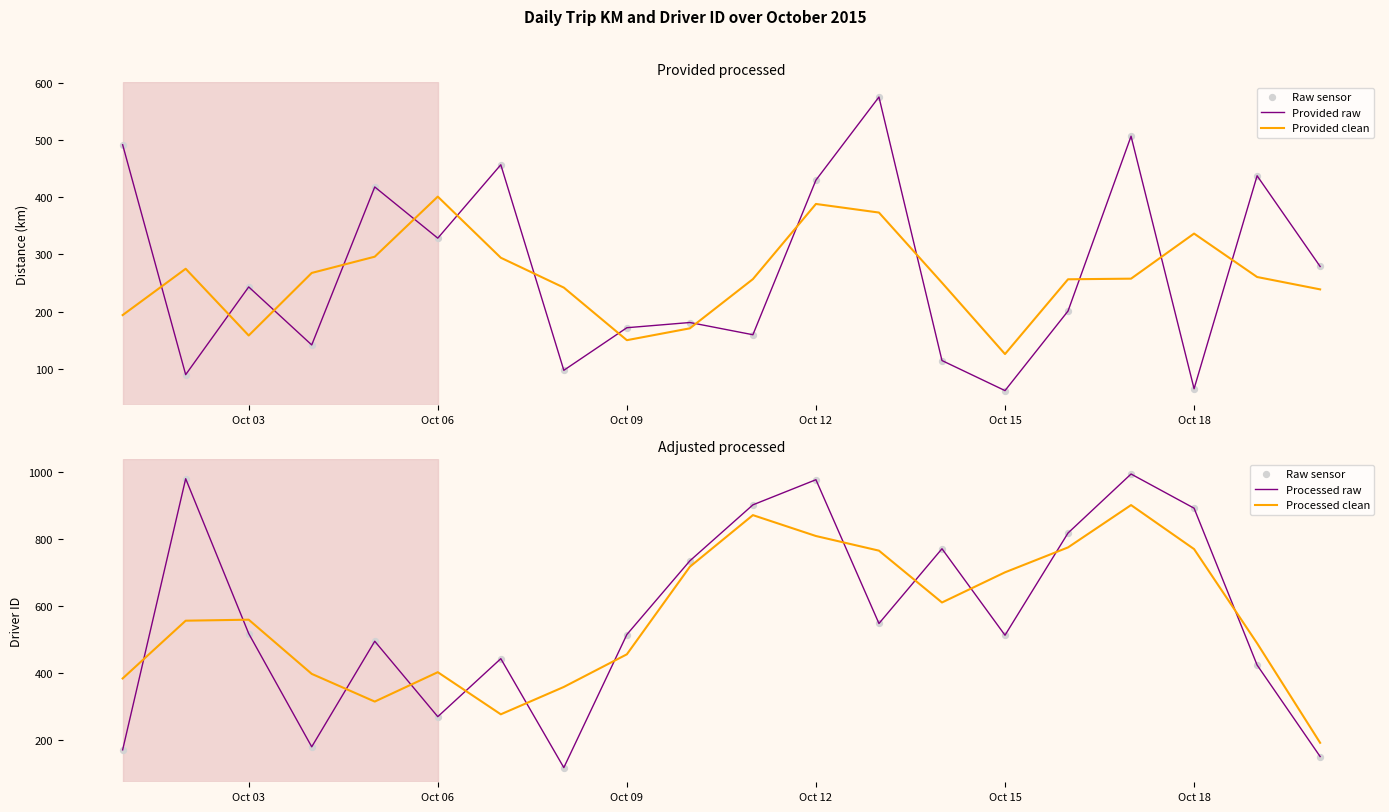

Which series reaches the maximum Y coordinate?

Raw sensor